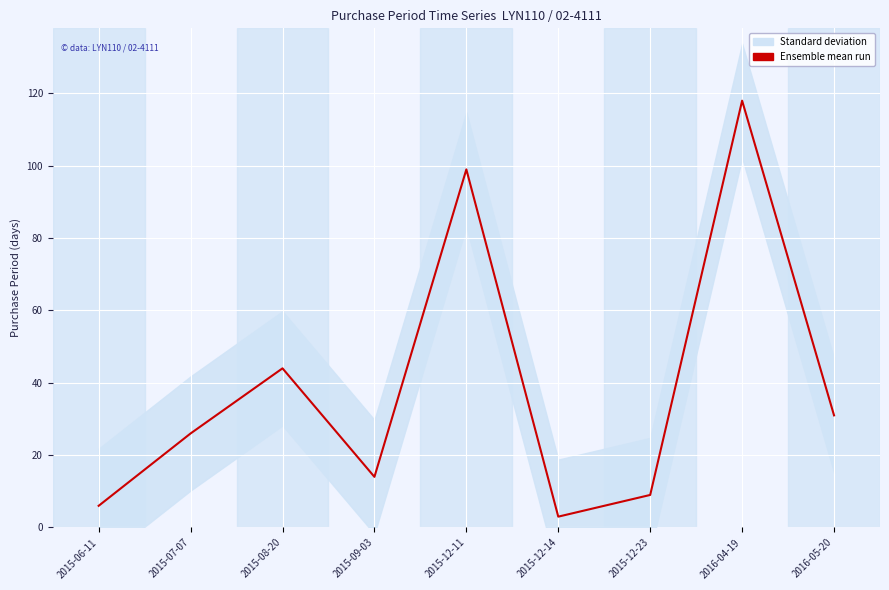

At which label is the value closest to 60?

2015-08-20